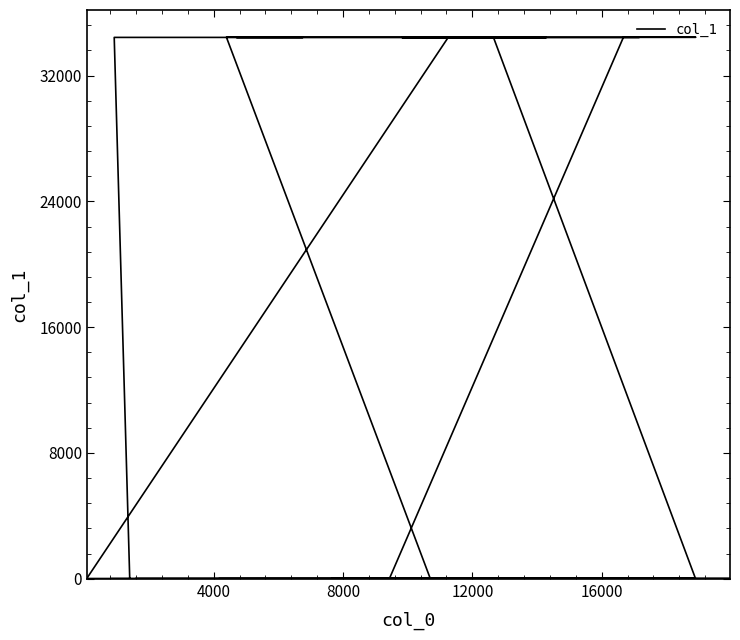

What is the value of the 15th point from the left?

2